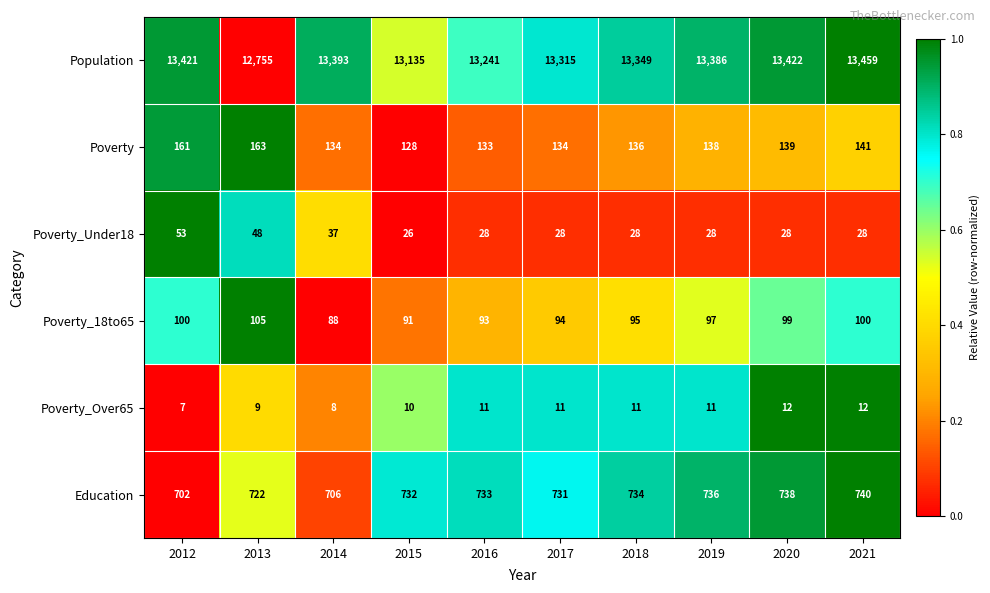

What is the difference between the Education values at 2015 and 2021?

8